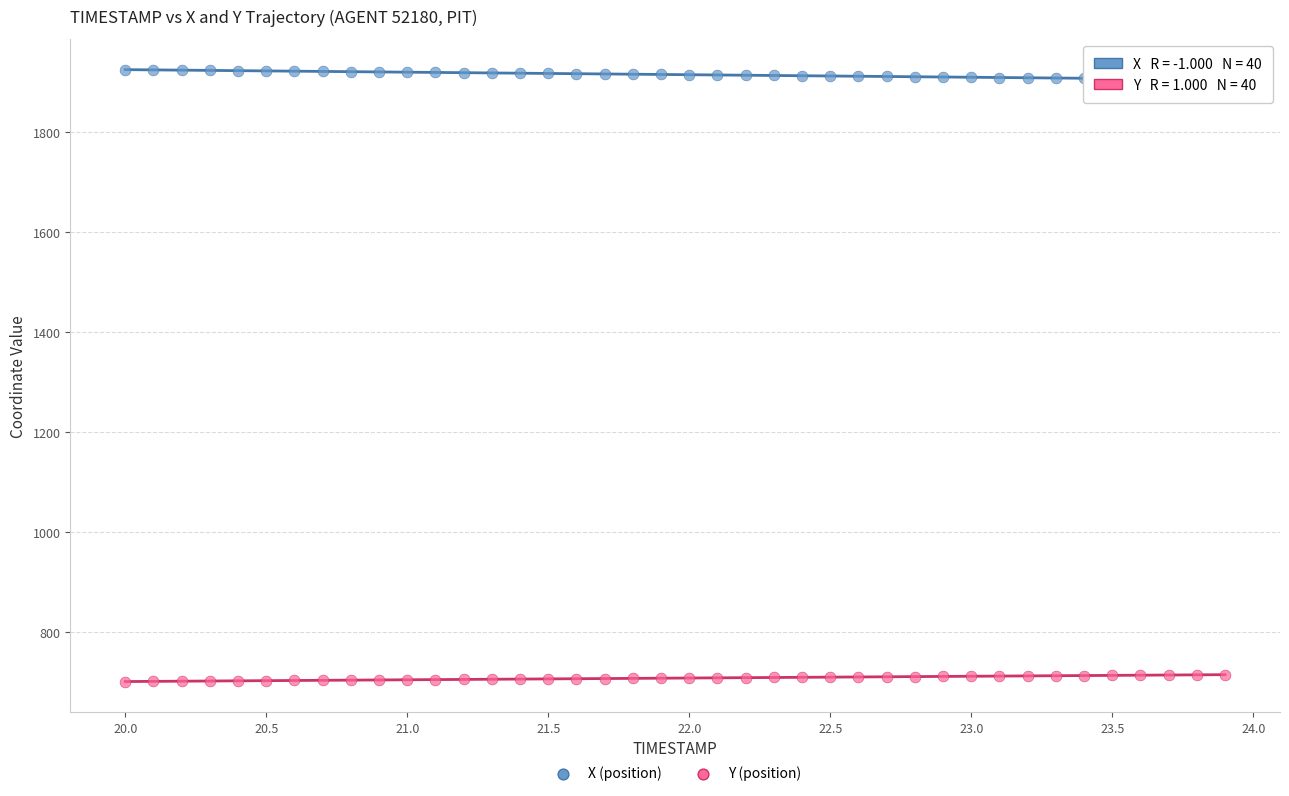

Across all data points, what is the range of Y values (max minus min)?

1223.6